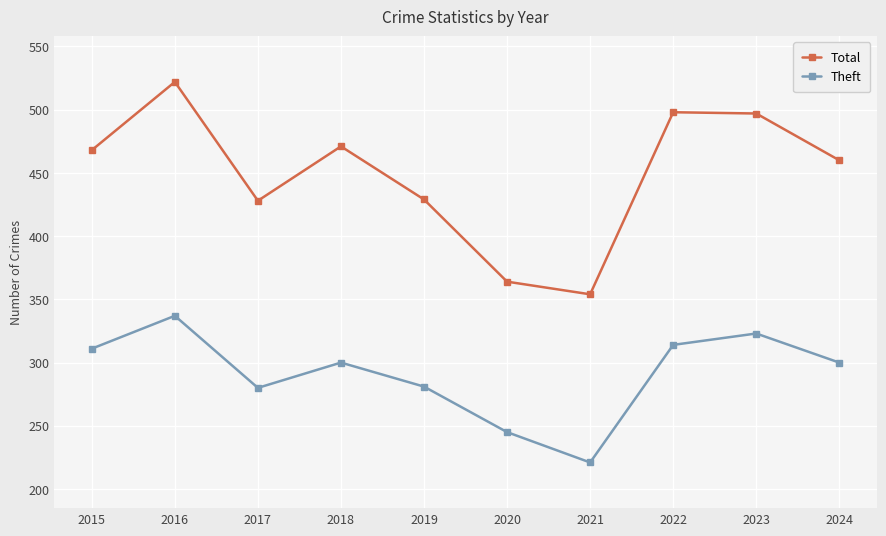

True or false: Total and Theft intersect in this chart.

False